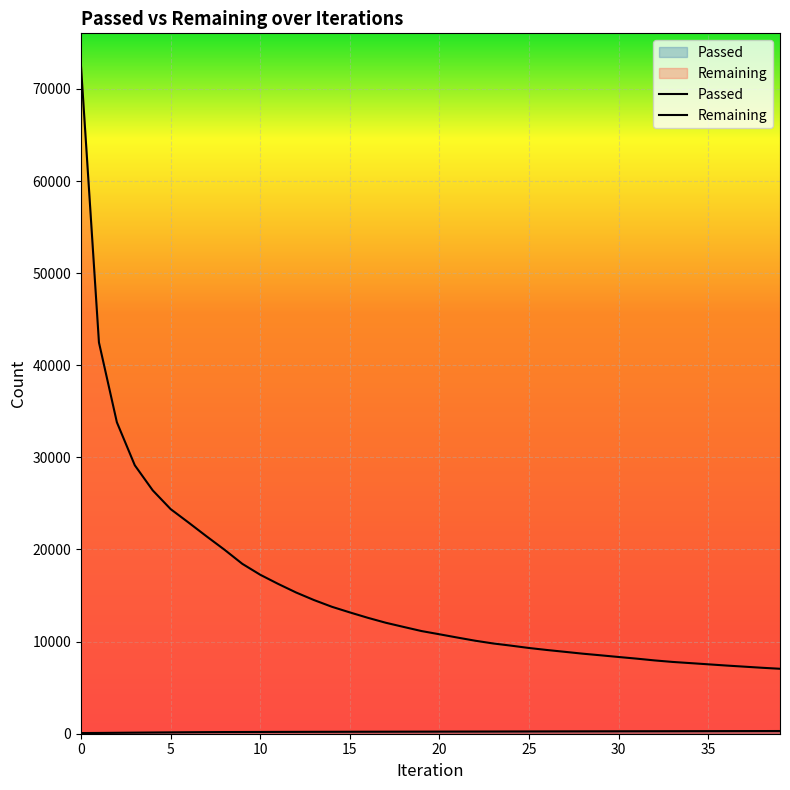

True or false: Passed and Remaining cross at least once.

False